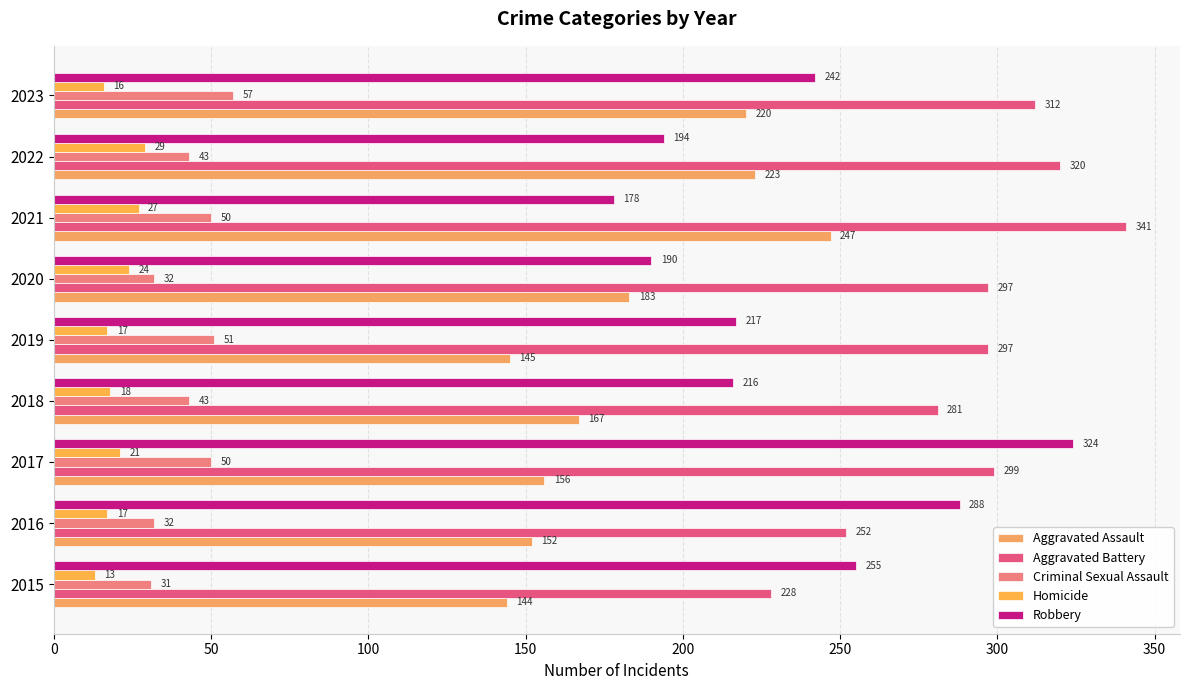

What is the average value of the Homicide series?

20